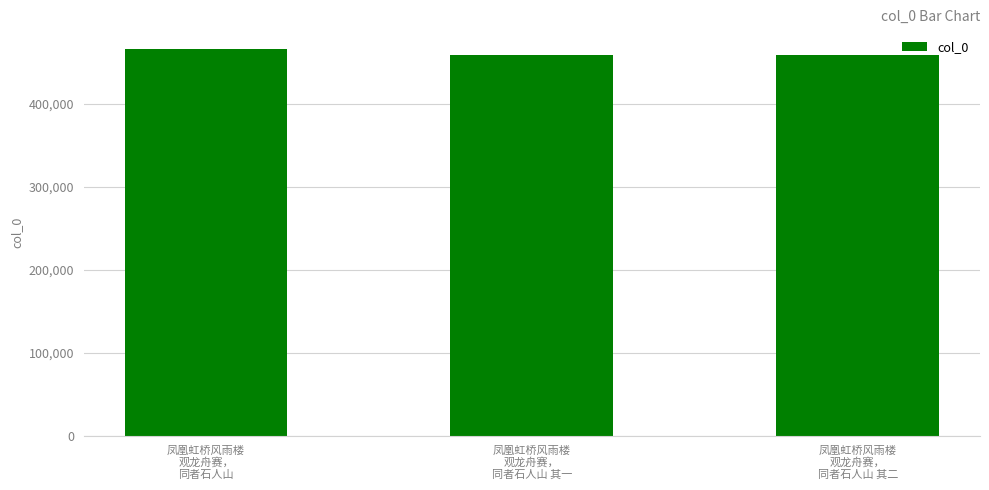

What is the change in value from 凤凰虹桥风雨楼
观龙舟赛，
同者石人山 to 凤凰虹桥风雨楼
观龙舟赛，
同者石人山 其一?

-7840